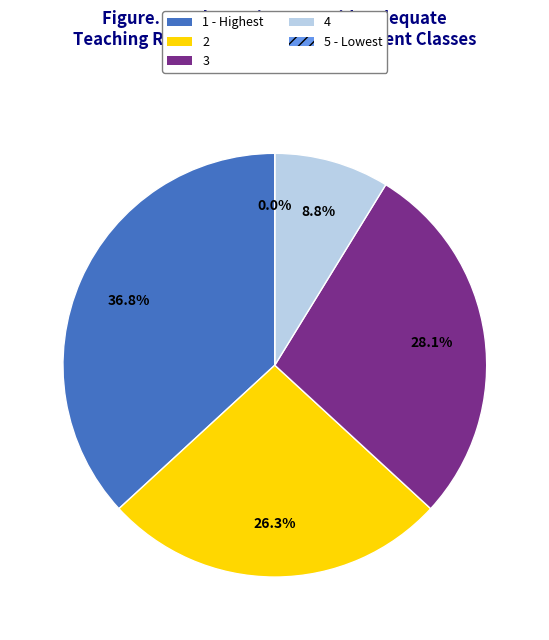

What is the largest slice in the pie chart?

1 - Highest